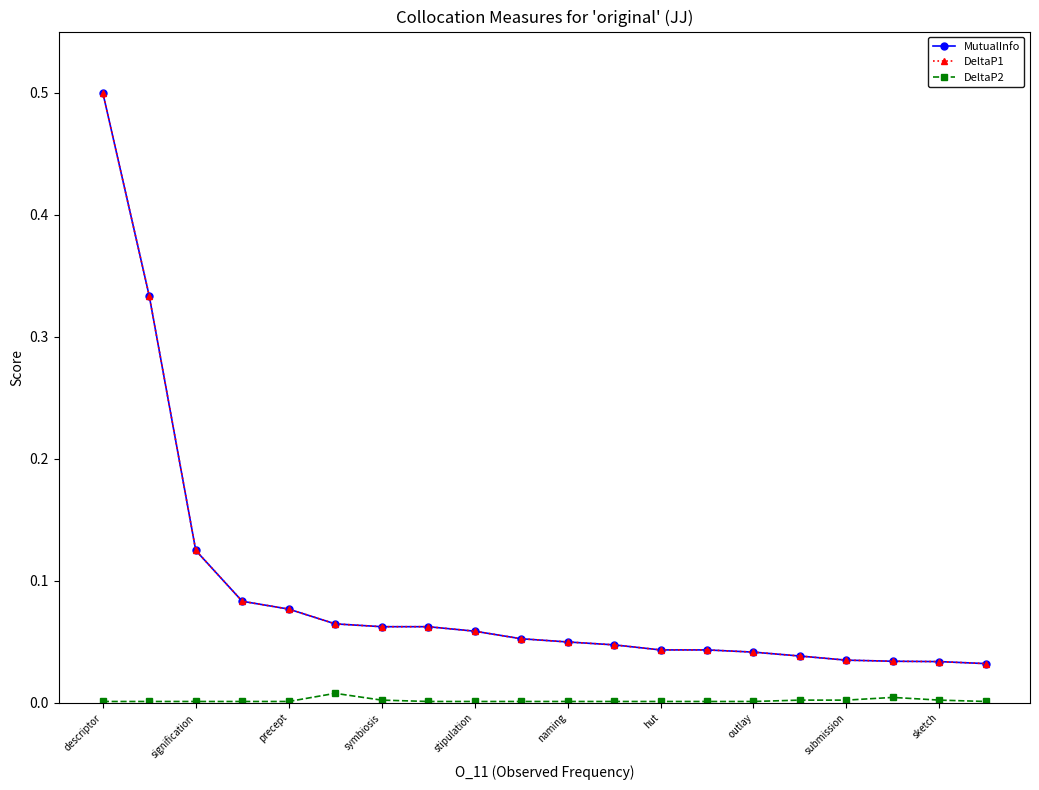

Does the chart have visible grid lines?

No